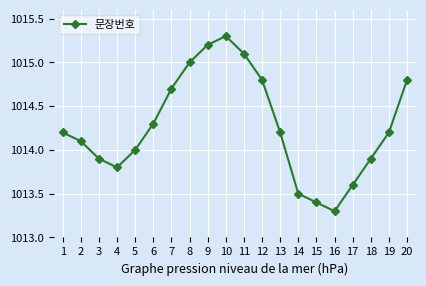

What is the change in value from 3 to 19?

+0.3